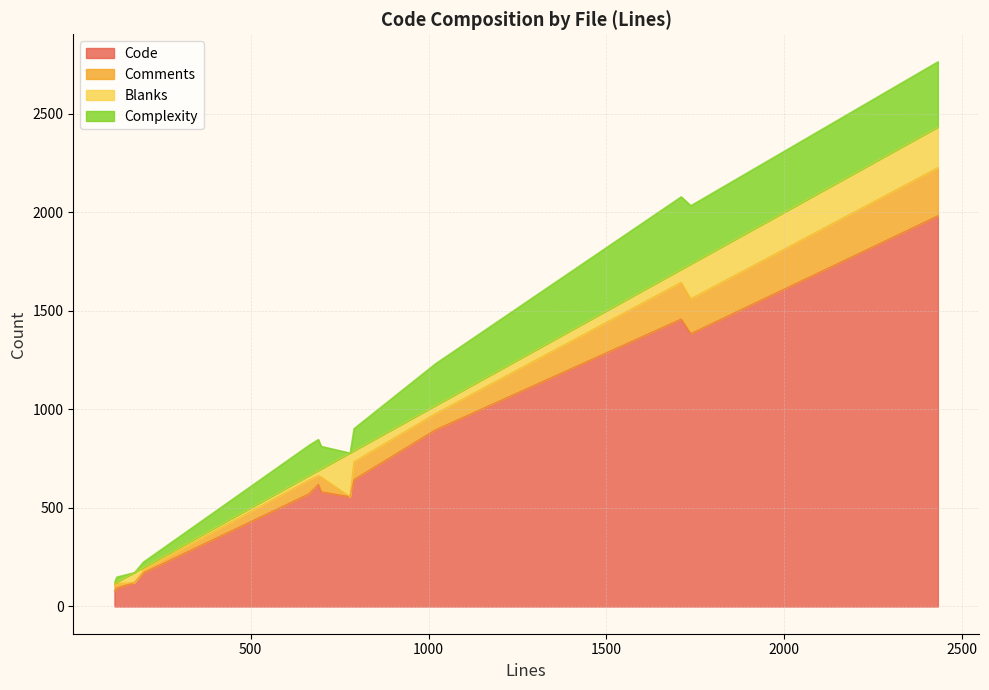

What is the difference between the Code values at 6 and 5?

1219